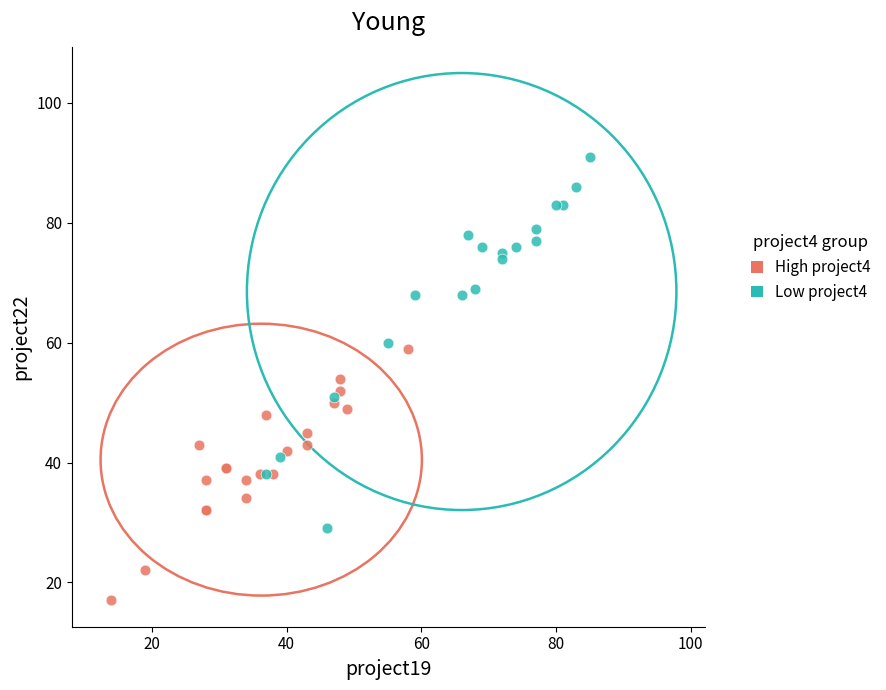

Which series reaches the maximum Y coordinate?

Low project4